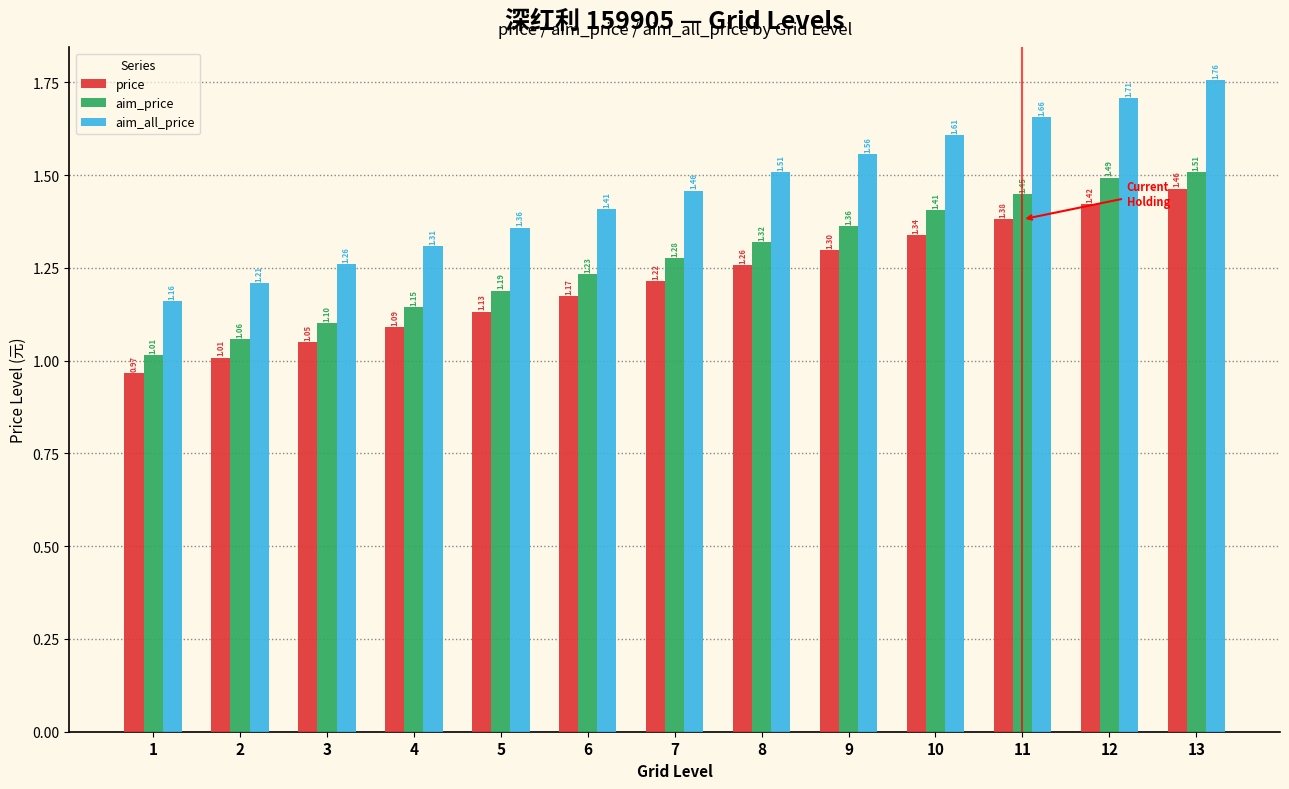

Between 1 and 4, which series saw the biggest shift?

aim_all_price